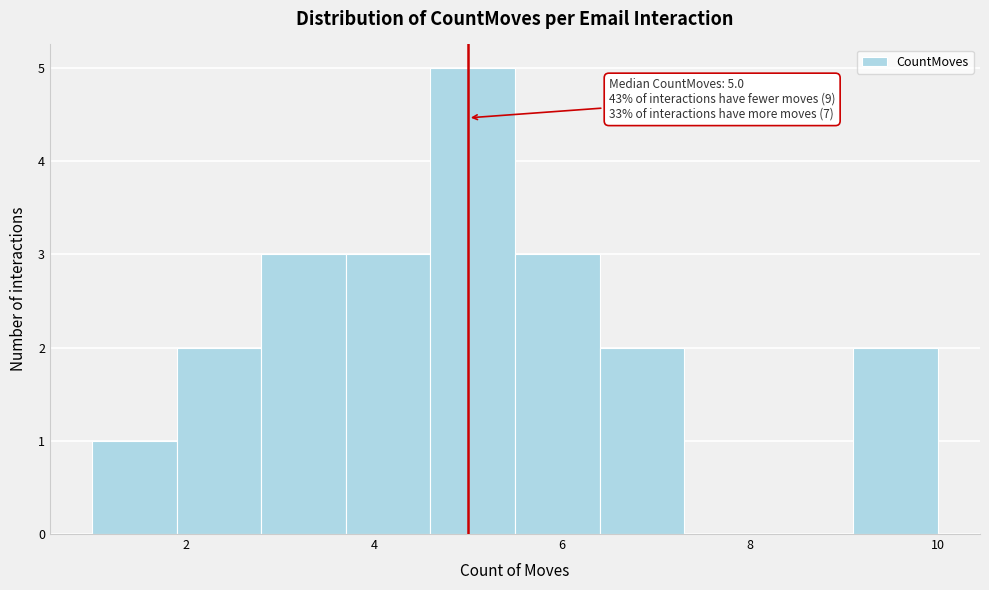

Over which range of the x-axis is the bar tallest?

4.6 to 5.5